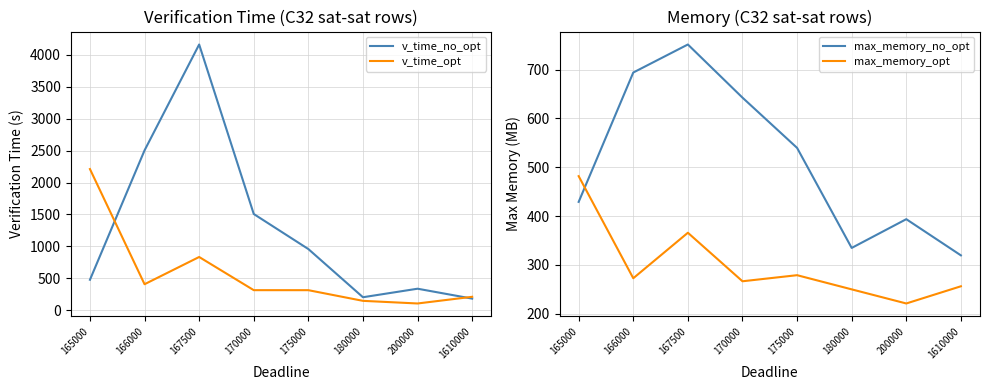

What is the difference between the maximum and minimum values in the max_memory_opt series?

260.7